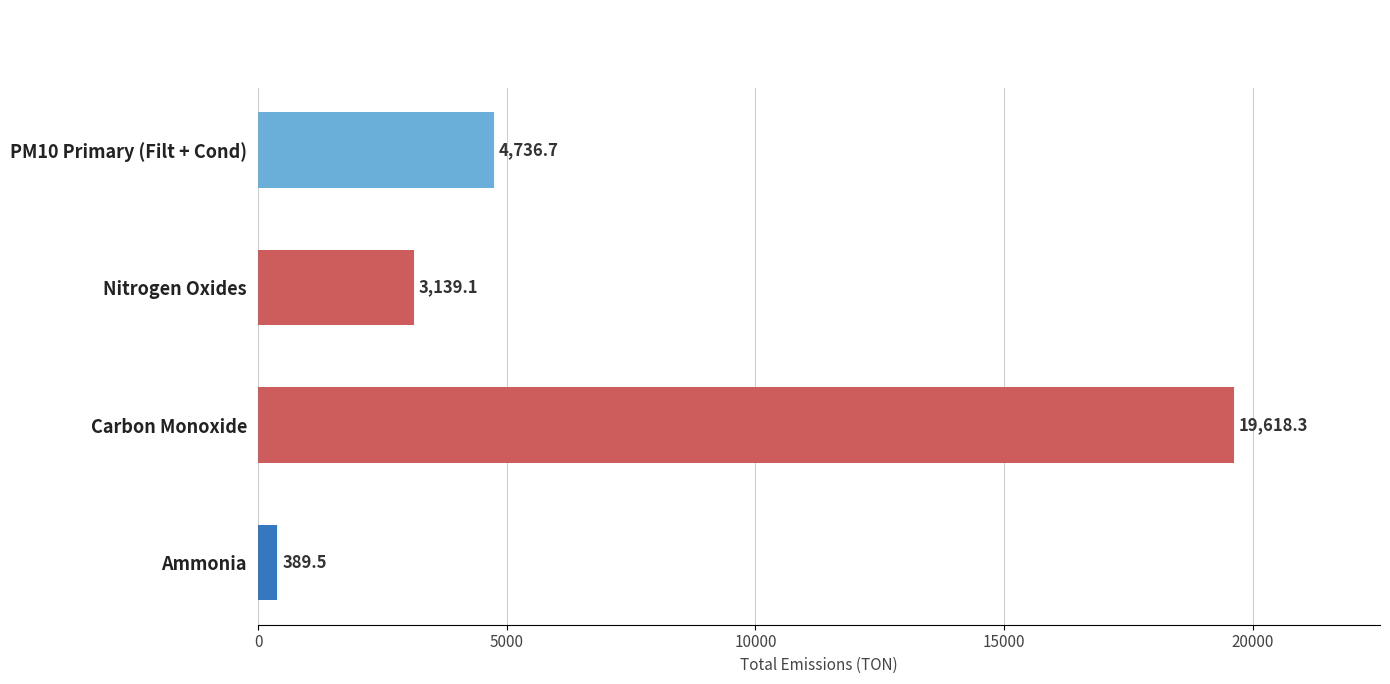

At which label is the value closest to 10003?

PM10 Primary (Filt + Cond)